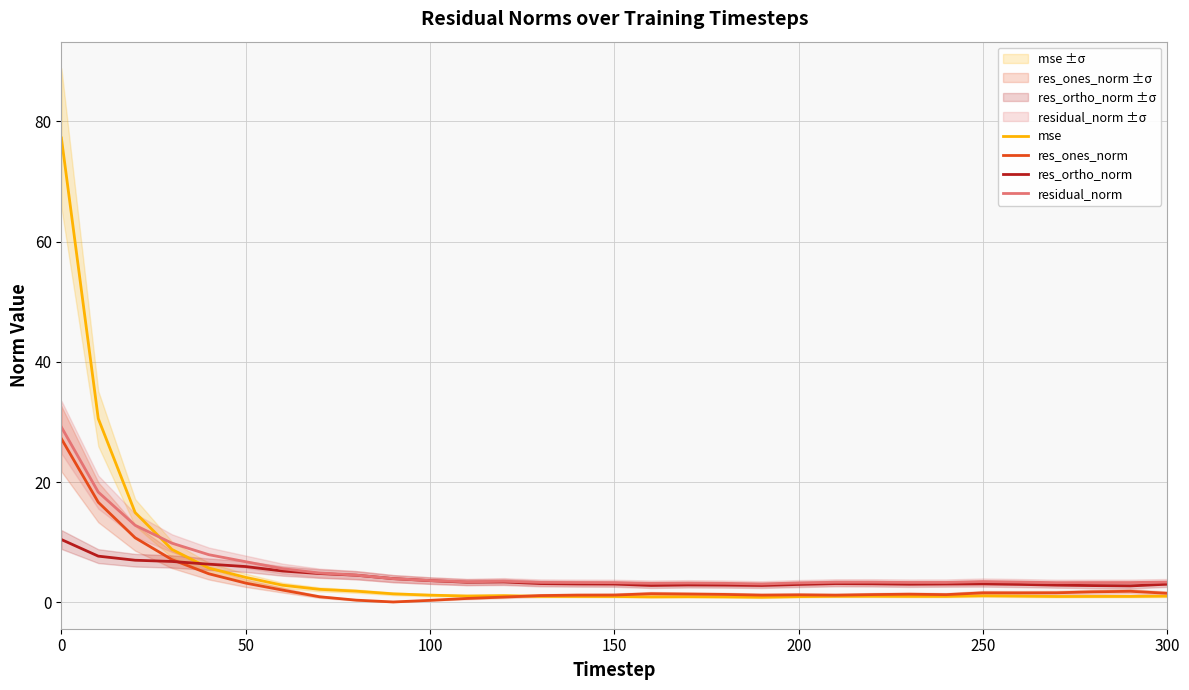

In res_ones_norm, how many points are higher than both neighbors (excluding endpoints)?

5